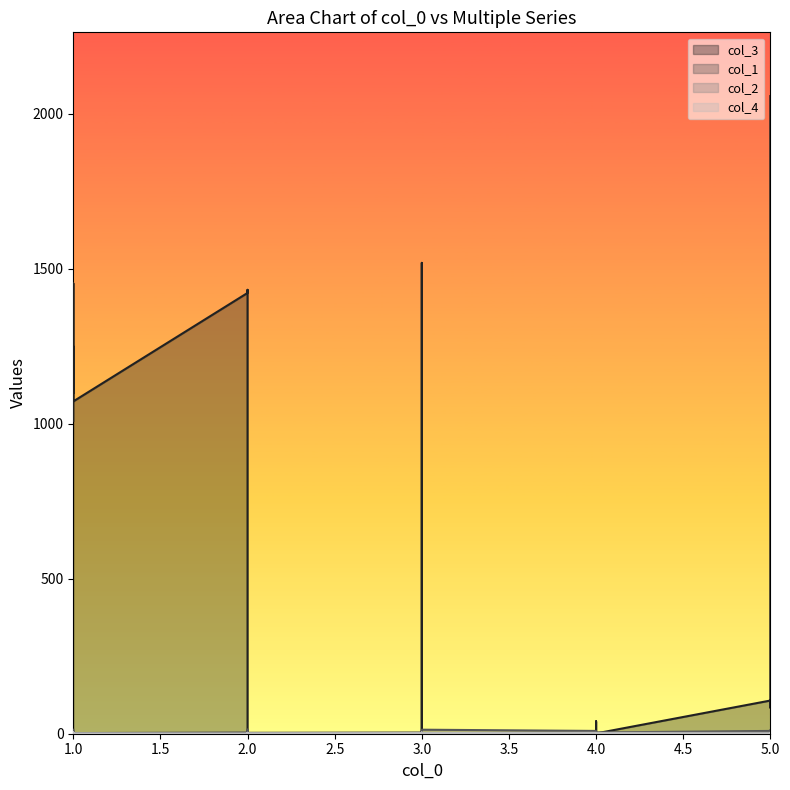

The value of col_4 at 1 is 2. True or false?

True